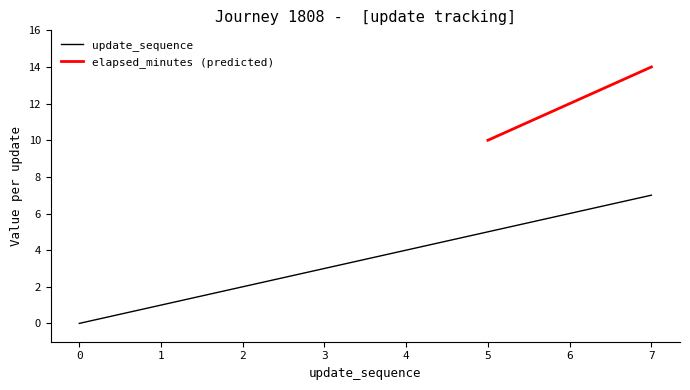

What is the value of the 7th point from the left?

6